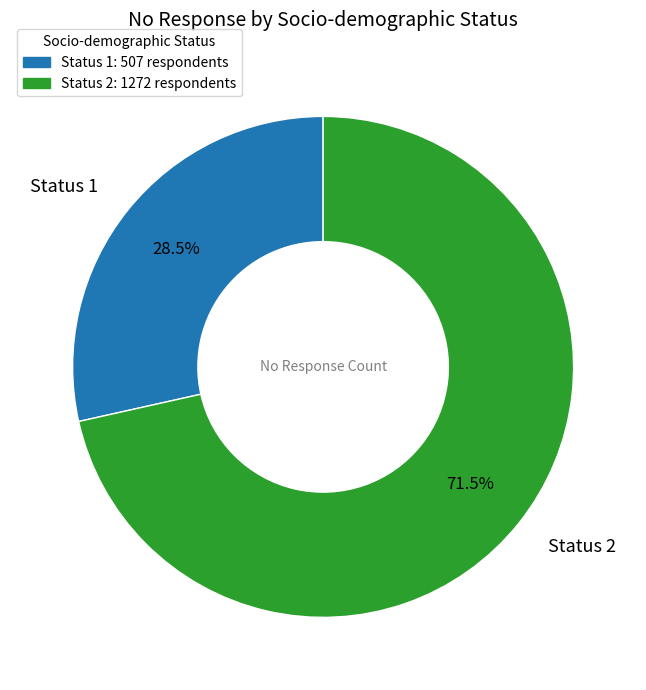

To the nearest percent, what is the average slice percentage?

50%